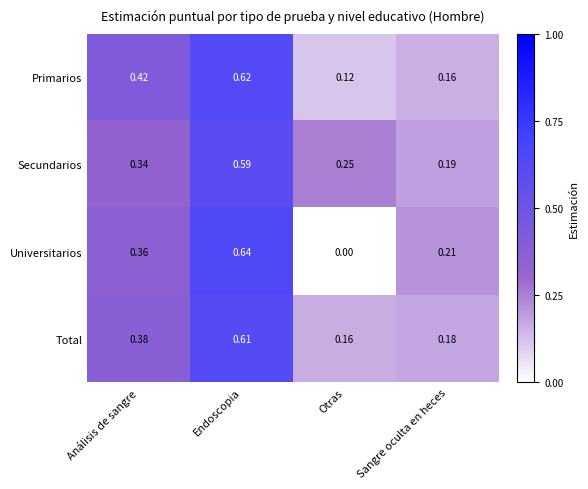

At which category is the sum across all series the highest?

Endoscopia